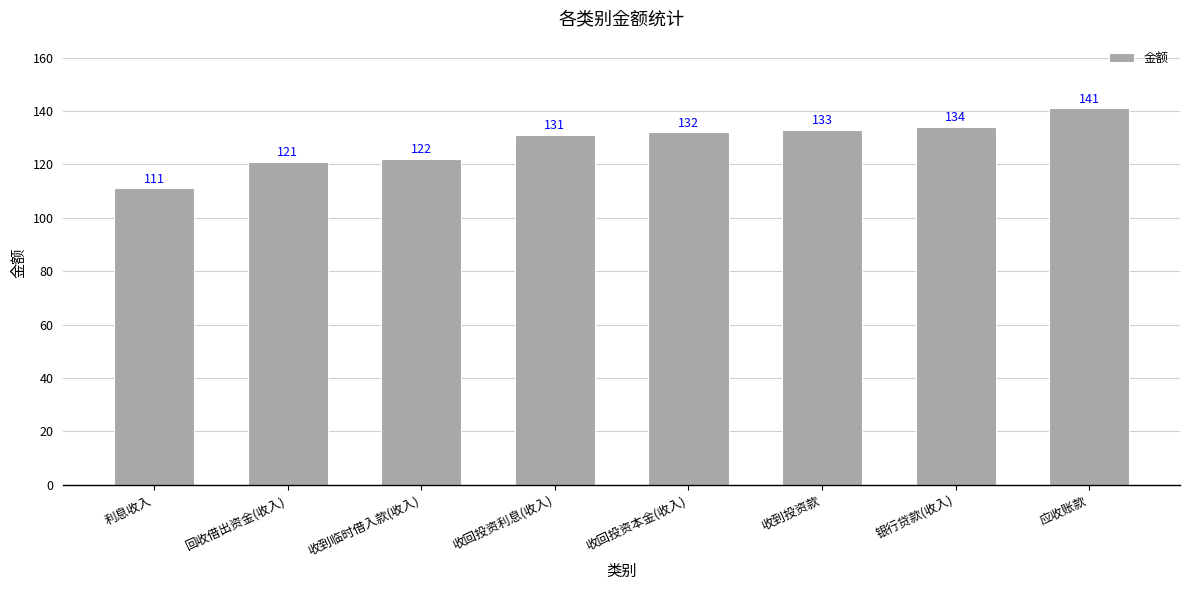

What is the change in value from 收回投资本金(收入) to 银行贷款(收入)?

+2